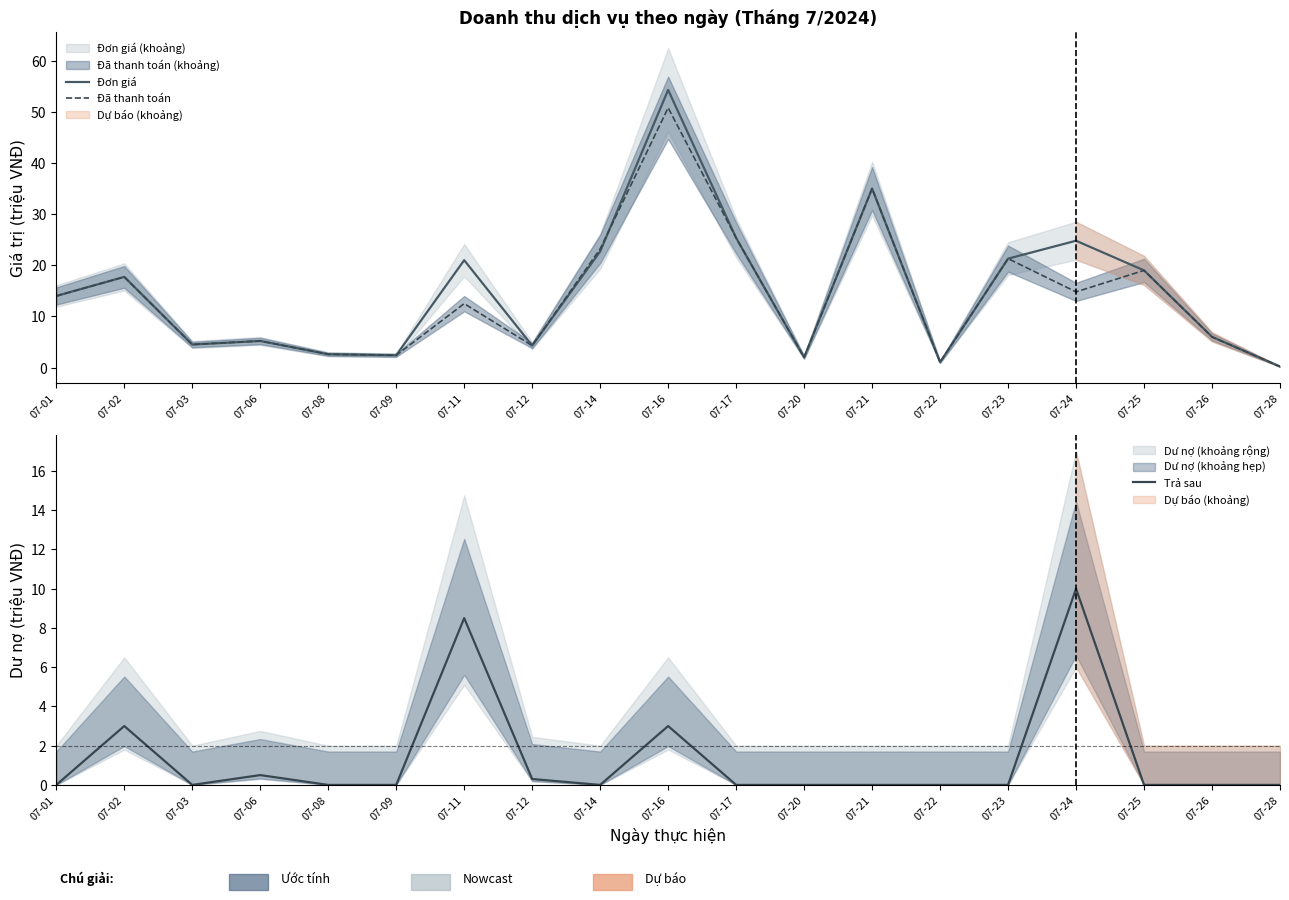

At how many categories does at least one series exceed 36?

1